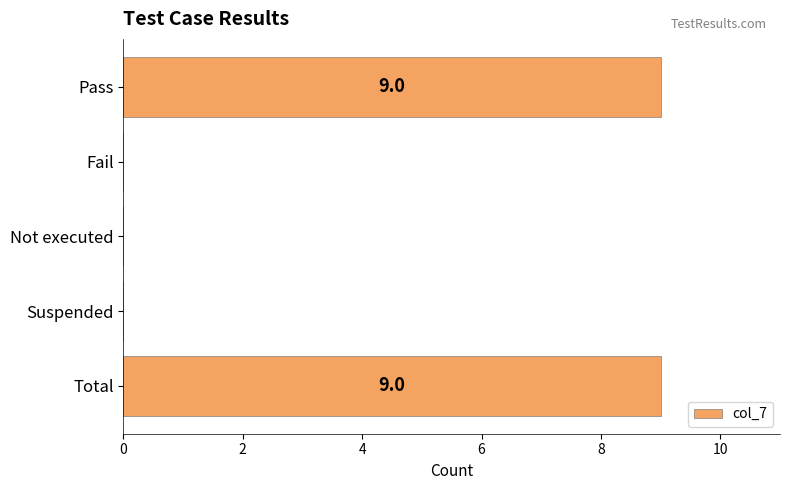

What is the change in value from Not executed to Total?

+9